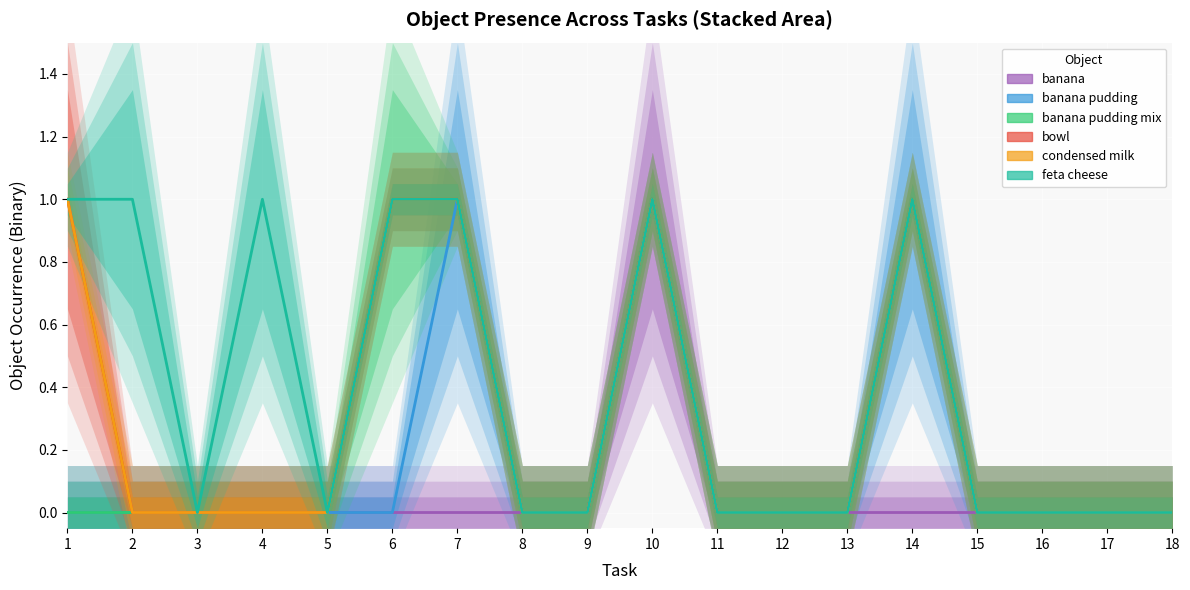

At which label is banana pudding mix closest to 0?

1